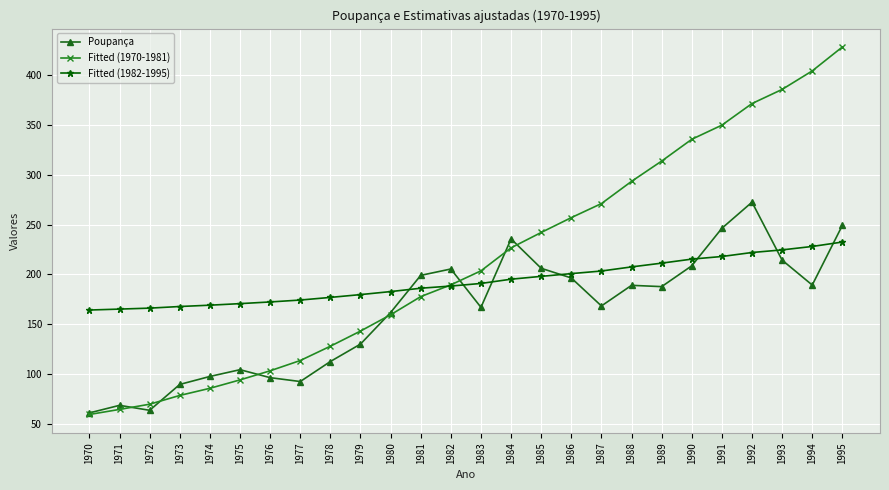

Rank the series by their maximum value, from highest to lowest.

Fitted (1970-1981), Poupança, Fitted (1982-1995)